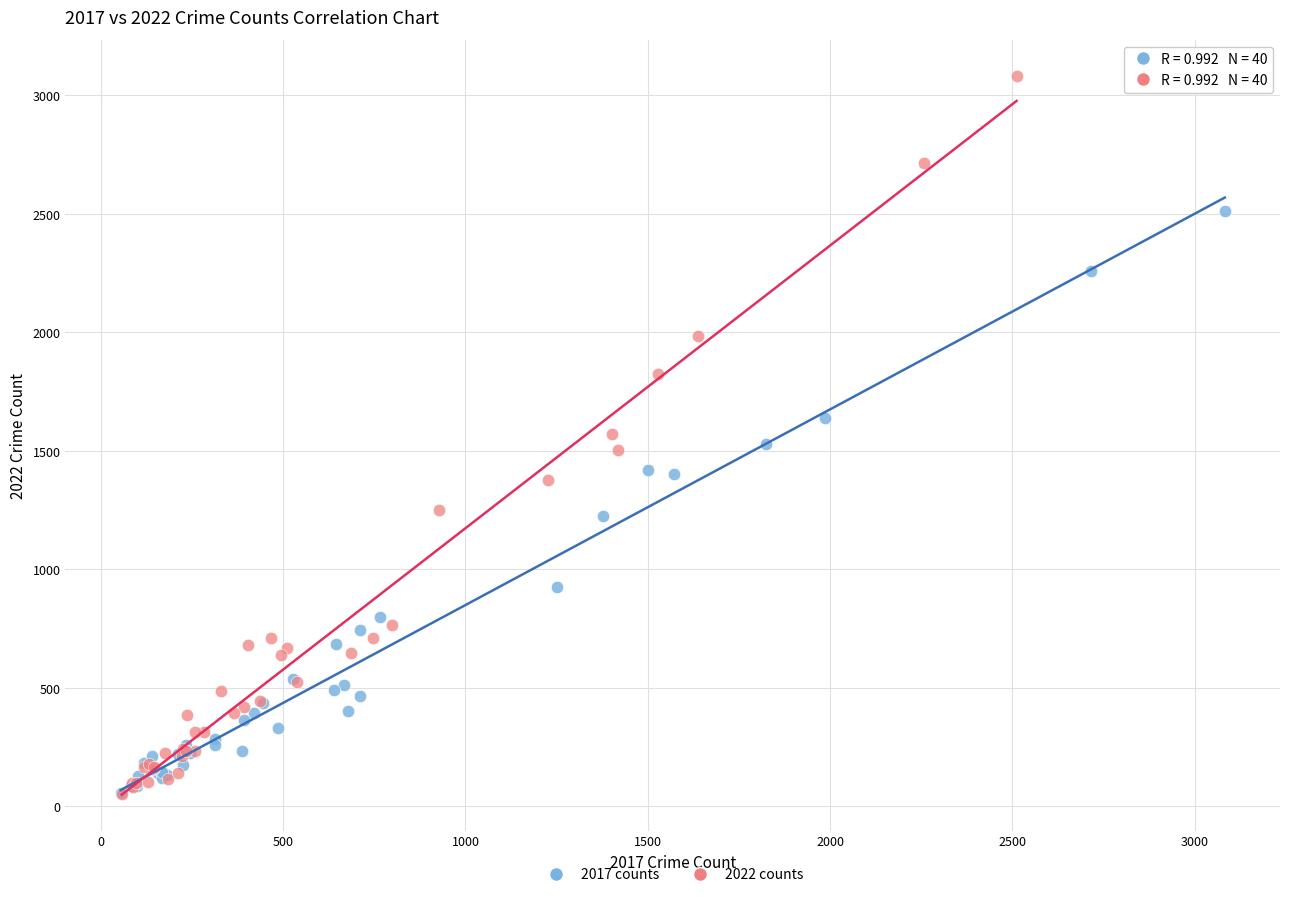

Which series has the widest spread of Y values?

2022 counts